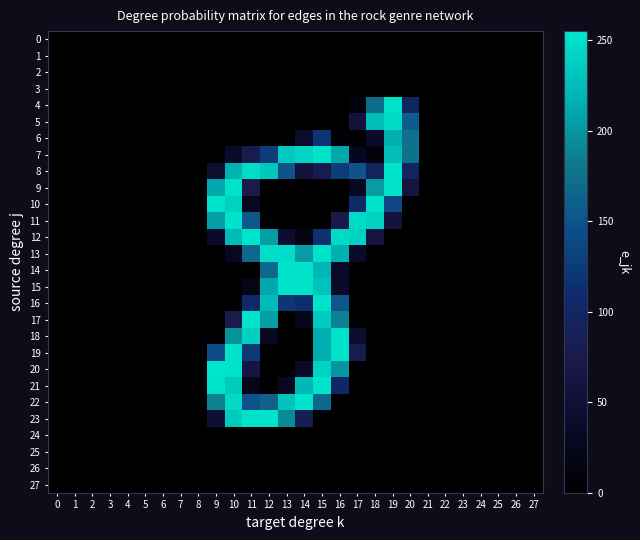

Reading left to right, extract all data points from this chart.

0: 0=0	1=0	2=0	3=0	4=0	5=0	6=0	7=0	8=0	9=0	10=0	11=0	12=0	13=0	14=0	15=0	16=0	17=0	18=0	19=0	20=0	21=0	22=0	23=0	24=0	25=0	26=0	27=0
1: 0=0	1=0	2=0	3=0	4=0	5=0	6=0	7=0	8=0	9=0	10=0	11=0	12=0	13=0	14=0	15=0	16=0	17=0	18=0	19=0	20=0	21=0	22=0	23=0	24=0	25=0	26=0	27=0
2: 0=0	1=0	2=0	3=0	4=0	5=0	6=0	7=0	8=0	9=0	10=0	11=0	12=0	13=0	14=0	15=0	16=0	17=0	18=0	19=0	20=0	21=0	22=0	23=0	24=0	25=0	26=0	27=0
3: 0=0	1=0	2=0	3=0	4=0	5=0	6=0	7=0	8=0	9=0	10=0	11=0	12=0	13=0	14=0	15=0	16=0	17=0	18=0	19=0	20=0	21=0	22=0	23=0	24=0	25=0	26=0	27=0
4: 0=0	1=0	2=0	3=0	4=0	5=0	6=0	7=0	8=0	9=0	10=0	11=0	12=0	13=0	14=0	15=0	16=0	17=14	18=170	19=254	20=98	21=0	22=0	23=0	24=0	25=0	26=0	27=0
5: 0=0	1=0	2=0	3=0	4=0	5=0	6=0	7=0	8=0	9=0	10=0	11=0	12=0	13=0	14=0	15=0	16=0	17=59	18=226	19=247	20=157	21=0	22=0	23=0	24=0	25=0	26=0	27=0
6: 0=0	1=0	2=0	3=0	4=0	5=0	6=0	7=0	8=0	9=0	10=0	11=0	12=0	13=0	14=40	15=119	16=5	17=0	18=36	19=215	20=175	21=0	22=0	23=0	24=0	25=0	26=0	27=0
7: 0=0	1=0	2=0	3=0	4=0	5=0	6=0	7=0	8=0	9=0	10=37	11=79	12=127	13=235	14=243	15=253	16=211	17=25	18=13	19=226	20=175	21=0	22=0	23=0	24=0	25=0	26=0	27=0
8: 0=0	1=0	2=0	3=0	4=0	5=0	6=0	7=0	8=0	9=44	10=218	11=249	12=234	13=150	14=55	15=79	16=127	17=150	18=94	19=254	20=98	21=0	22=0	23=0	24=0	25=0	26=0	27=0
9: 0=0	1=0	2=0	3=0	4=0	5=0	6=0	7=0	8=0	9=212	10=253	11=75	12=0	13=0	14=0	15=0	16=0	17=27	18=204	19=253	20=61	21=0	22=0	23=0	24=0	25=0	26=0	27=0
10: 0=0	1=0	2=0	3=0	4=0	5=0	6=0	7=0	8=0	9=254	10=241	11=27	12=0	13=0	14=0	15=0	16=0	17=105	18=253	19=137	20=3	21=0	22=0	23=0	24=0	25=0	26=0	27=0
11: 0=0	1=0	2=0	3=0	4=0	5=0	6=0	7=0	8=0	9=205	10=253	11=153	12=6	13=0	14=0	15=0	16=73	17=248	18=241	19=57	20=0	21=0	22=0	23=0	24=0	25=0	26=0	27=0
12: 0=0	1=0	2=0	3=0	4=0	5=0	6=0	7=0	8=0	9=37	10=225	11=254	12=205	13=43	14=16	15=116	16=248	17=241	18=60	19=0	20=0	21=0	22=0	23=0	24=0	25=0	26=0	27=0
13: 0=0	1=0	2=0	3=0	4=0	5=0	6=0	7=0	8=0	9=0	10=27	11=166	12=250	13=249	14=204	15=253	16=217	17=36	18=0	19=0	20=0	21=0	22=0	23=0	24=0	25=0	26=0	27=0
14: 0=0	1=0	2=0	3=0	4=0	5=0	6=0	7=0	8=0	9=0	10=0	11=0	12=168	13=254	14=253	15=221	16=33	17=0	18=0	19=0	20=0	21=0	22=0	23=0	24=0	25=0	26=0	27=0
15: 0=0	1=0	2=0	3=0	4=0	5=0	6=0	7=0	8=0	9=0	10=0	11=19	12=210	13=254	14=253	15=230	16=36	17=0	18=0	19=0	20=0	21=0	22=0	23=0	24=0	25=0	26=0	27=0
16: 0=0	1=0	2=0	3=0	4=0	5=0	6=0	7=0	8=0	9=0	10=4	11=105	12=224	13=121	14=112	15=254	16=151	17=0	18=0	19=0	20=0	21=0	22=0	23=0	24=0	25=0	26=0	27=0
17: 0=0	1=0	2=0	3=0	4=0	5=0	6=0	7=0	8=0	9=0	10=76	11=253	12=205	13=0	14=22	15=235	16=187	17=0	18=0	19=0	20=0	21=0	22=0	23=0	24=0	25=0	26=0	27=0
18: 0=0	1=0	2=0	3=0	4=0	5=0	6=0	7=0	8=0	9=5	10=197	11=239	12=27	13=0	14=0	15=215	16=253	17=43	18=0	19=0	20=0	21=0	22=0	23=0	24=0	25=0	26=0	27=0
19: 0=0	1=0	2=0	3=0	4=0	5=0	6=0	7=0	8=0	9=140	10=253	11=123	12=0	13=0	14=0	15=215	16=253	17=79	18=0	19=0	20=0	21=0	22=0	23=0	24=0	25=0	26=0	27=0
20: 0=0	1=0	2=0	3=0	4=0	5=0	6=0	7=0	8=0	9=255	10=254	11=63	12=0	13=0	14=34	15=242	16=199	17=0	18=0	19=0	20=0	21=0	22=0	23=0	24=0	25=0	26=0	27=0
21: 0=0	1=0	2=0	3=0	4=0	5=0	6=0	7=0	8=0	9=254	10=235	11=21	12=0	13=28	14=222	15=253	16=103	17=0	18=0	19=0	20=0	21=0	22=0	23=0	24=0	25=0	26=0	27=0
22: 0=0	1=0	2=0	3=0	4=0	5=0	6=0	7=0	8=0	9=187	10=247	11=148	12=161	13=230	14=253	15=167	16=3	17=0	18=0	19=0	20=0	21=0	22=0	23=0	24=0	25=0	26=0	27=0
23: 0=0	1=0	2=0	3=0	4=0	5=0	6=0	7=0	8=0	9=50	10=235	11=253	12=253	13=193	14=85	15=3	16=0	17=0	18=0	19=0	20=0	21=0	22=0	23=0	24=0	25=0	26=0	27=0
24: 0=0	1=0	2=0	3=0	4=0	5=0	6=0	7=0	8=0	9=0	10=0	11=0	12=0	13=0	14=0	15=0	16=0	17=0	18=0	19=0	20=0	21=0	22=0	23=0	24=0	25=0	26=0	27=0
25: 0=0	1=0	2=0	3=0	4=0	5=0	6=0	7=0	8=0	9=0	10=0	11=0	12=0	13=0	14=0	15=0	16=0	17=0	18=0	19=0	20=0	21=0	22=0	23=0	24=0	25=0	26=0	27=0
26: 0=0	1=0	2=0	3=0	4=0	5=0	6=0	7=0	8=0	9=0	10=0	11=0	12=0	13=0	14=0	15=0	16=0	17=0	18=0	19=0	20=0	21=0	22=0	23=0	24=0	25=0	26=0	27=0
27: 0=0	1=0	2=0	3=0	4=0	5=0	6=0	7=0	8=0	9=0	10=0	11=0	12=0	13=0	14=0	15=0	16=0	17=0	18=0	19=0	20=0	21=0	22=0	23=0	24=0	25=0	26=0	27=0